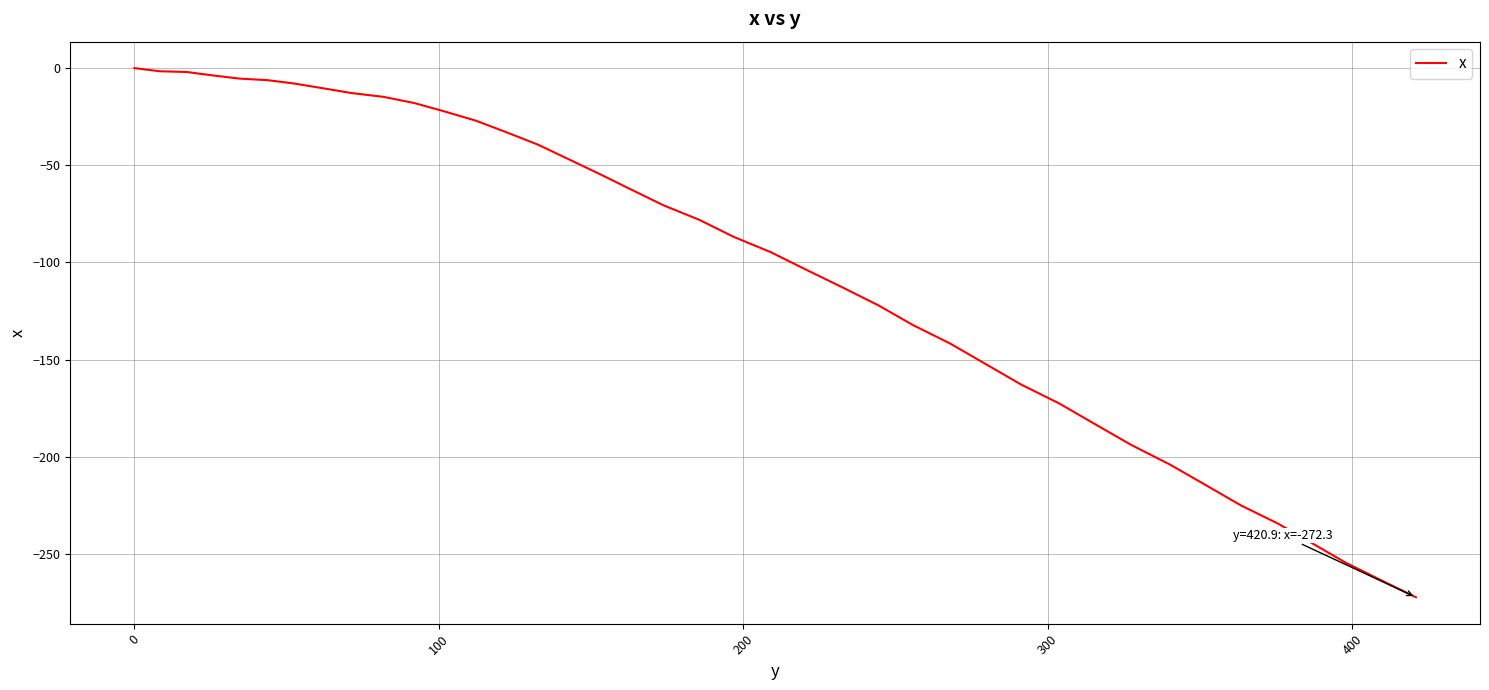

What is the smallest value displayed?

-272.3